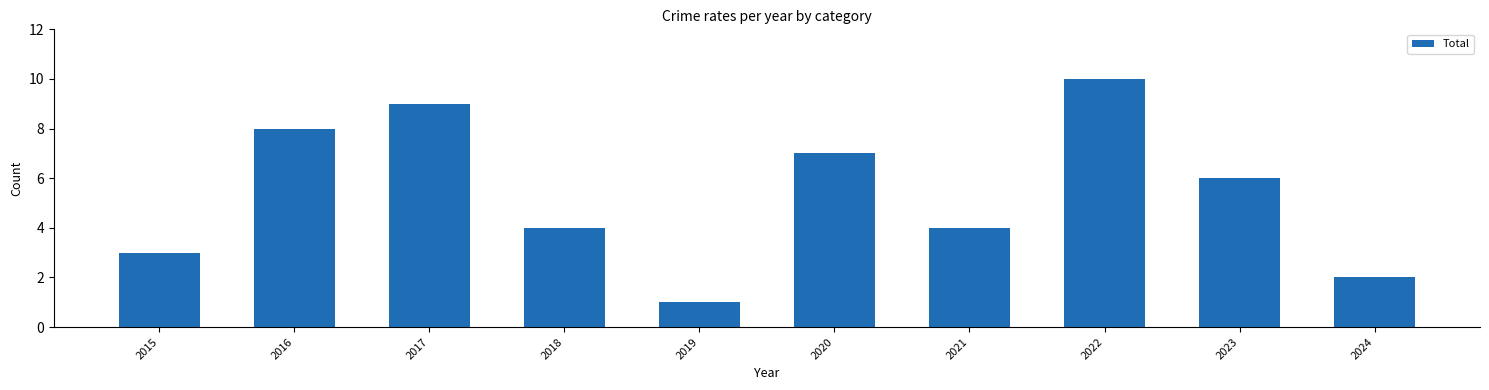

What is the change in value from 2021 to 2023?

+2